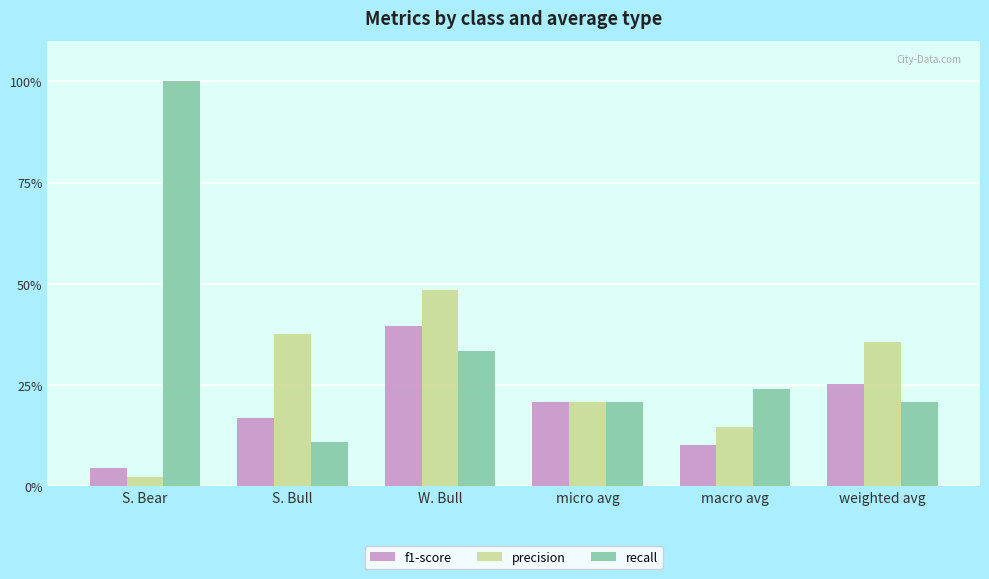

What are all the series names shown in the legend?

f1-score, precision, recall